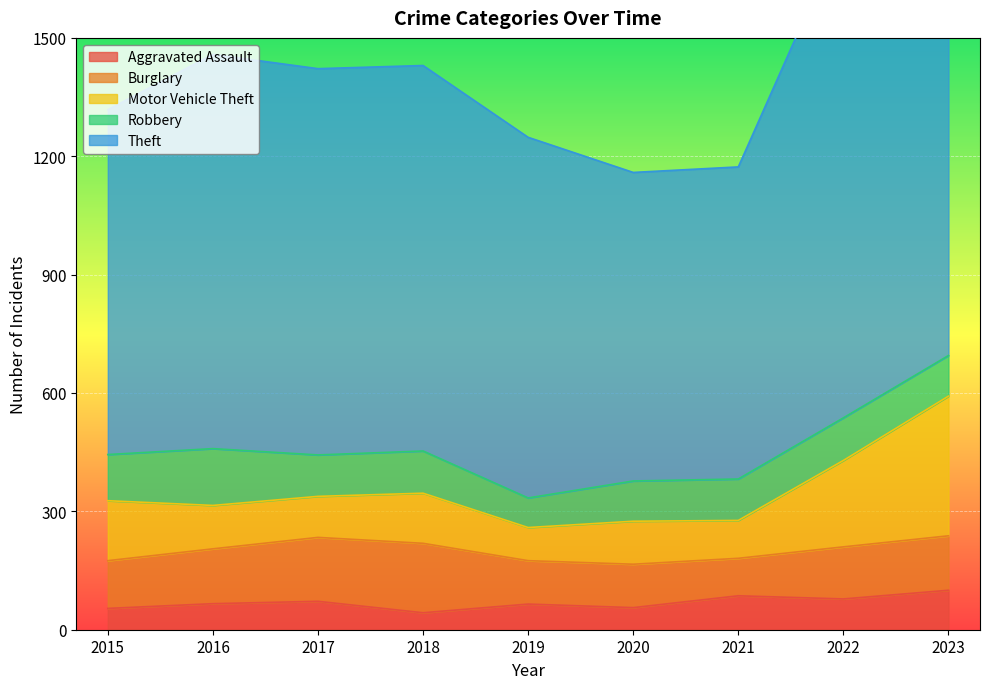

Where does the Motor Vehicle Theft series first go above 110?

2015